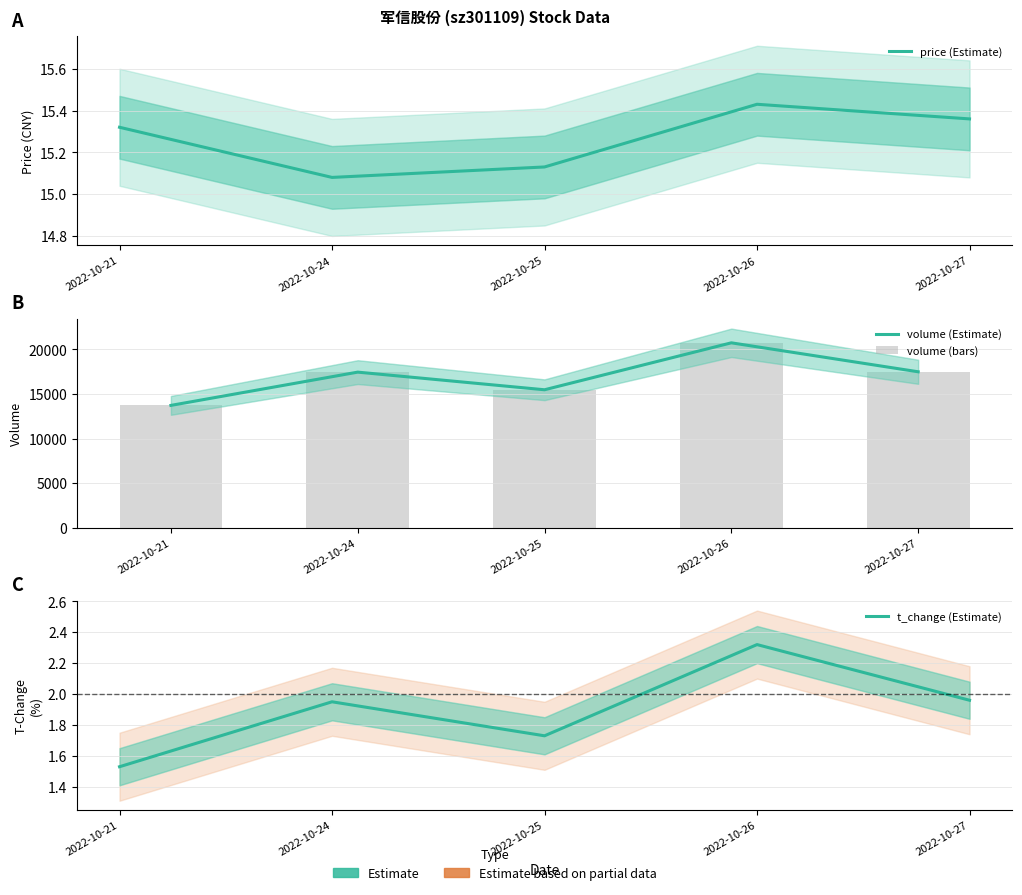

Reading right to left, extract all data points from this chart.

price (Estimate): 2022-10-27=15.4	2022-10-26=15.4	2022-10-25=15.1	2022-10-24=15.1	2022-10-21=15.3
volume (Estimate): 2022-10-27=17491.0	2022-10-26=20736.0	2022-10-25=15475.0	2022-10-24=17451.0	2022-10-21=13723.0
volume (bars): 2022-10-27=17491.0	2022-10-26=20736.0	2022-10-25=15475.0	2022-10-24=17451.0	2022-10-21=13723.0
t_change (Estimate): 2022-10-27=2.0	2022-10-26=2.3	2022-10-25=1.7	2022-10-24=1.9	2022-10-21=1.5